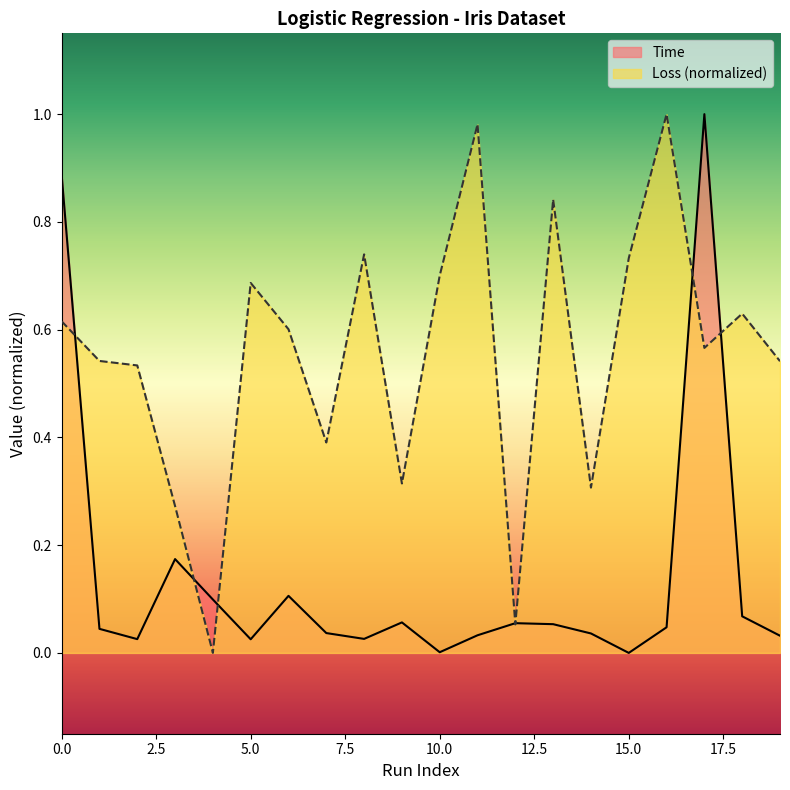

How many values in the Loss series exceed 0?

19